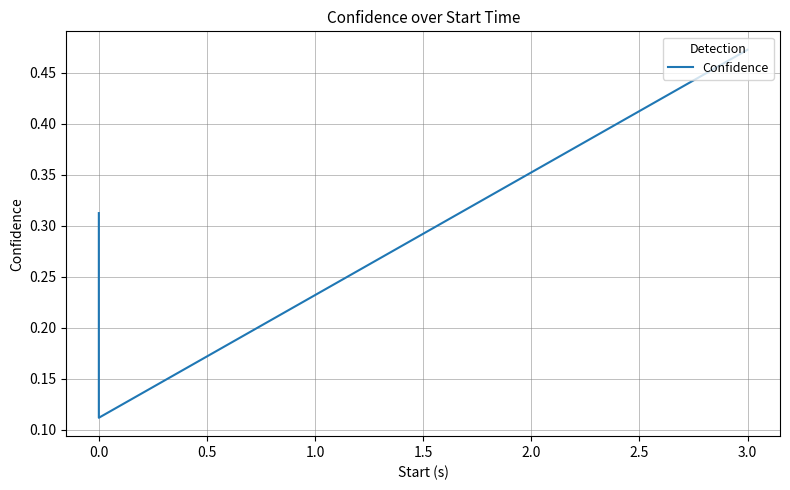

Is this an area chart (filled region under the line)?

No